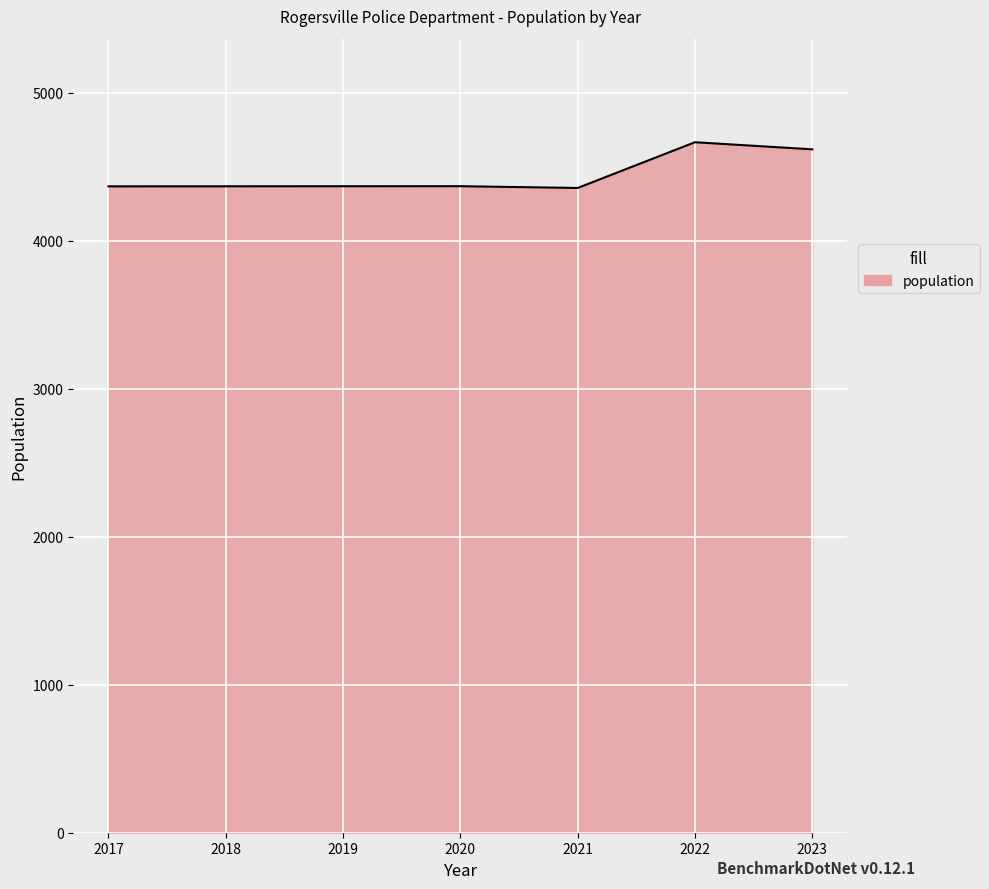

What is the change in value from 2021 to 2023?

+261